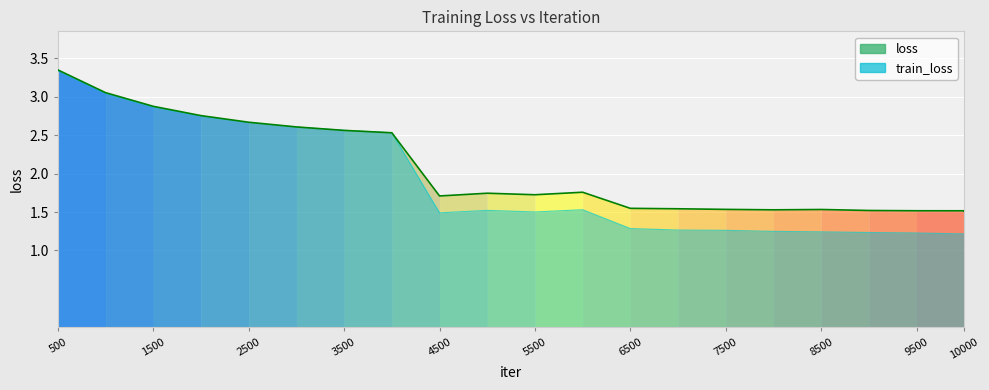

Reading right to left, transcribe all the data shown in this chart.

1.5	1.5	1.5	1.5	1.5	1.5	1.5	1.5	1.5	1.8	1.7	1.7	1.7	2.5	2.6	2.6	2.7	2.8	2.9	3.1	3.3